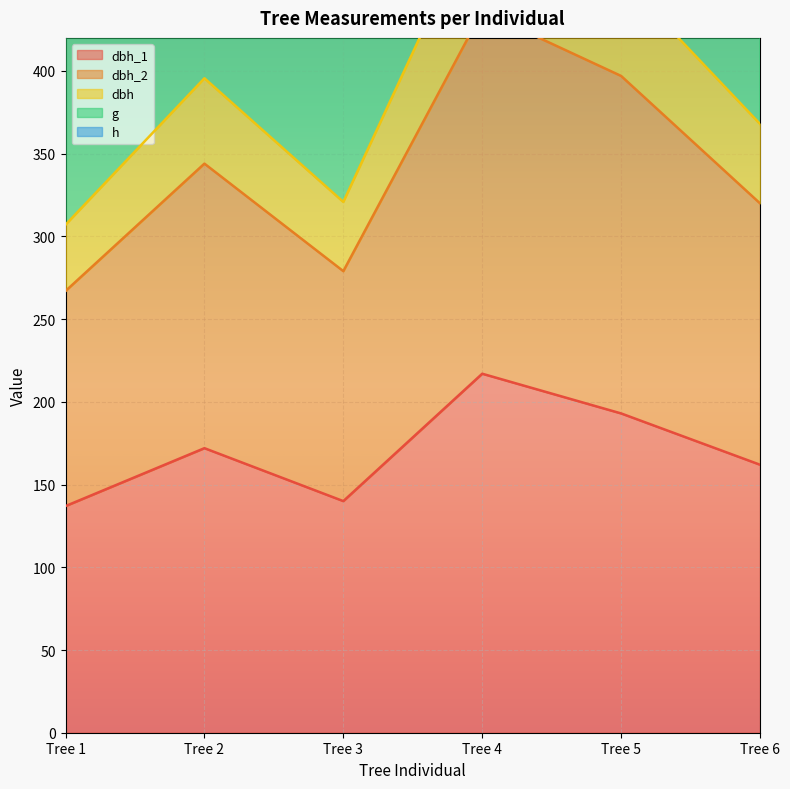

List the labels in order of g value, largest first.

Tree 4, Tree 5, Tree 2, Tree 6, Tree 3, Tree 1